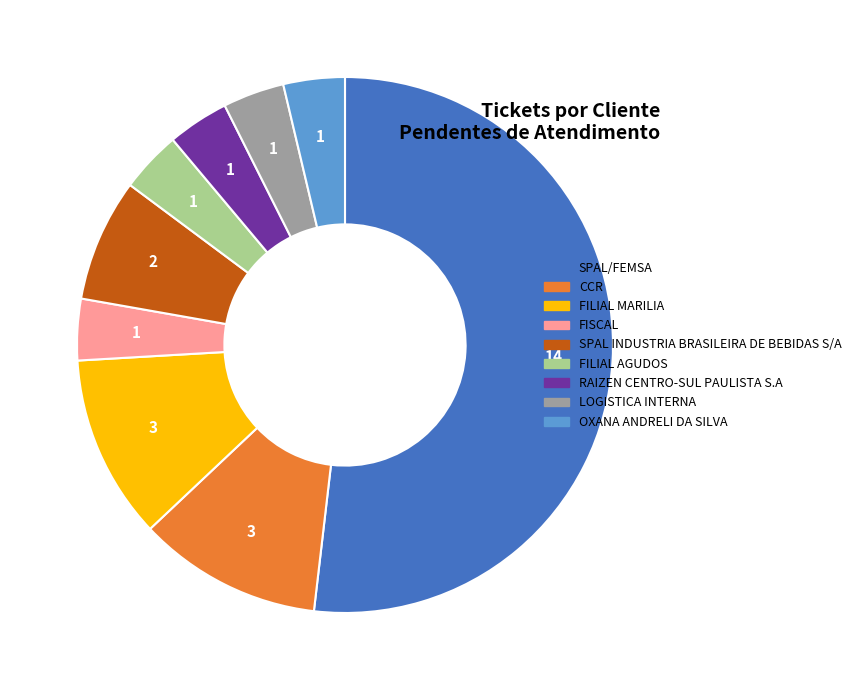

Do CCR and FILIAL MARILIA together represent more than half of the pie?

No